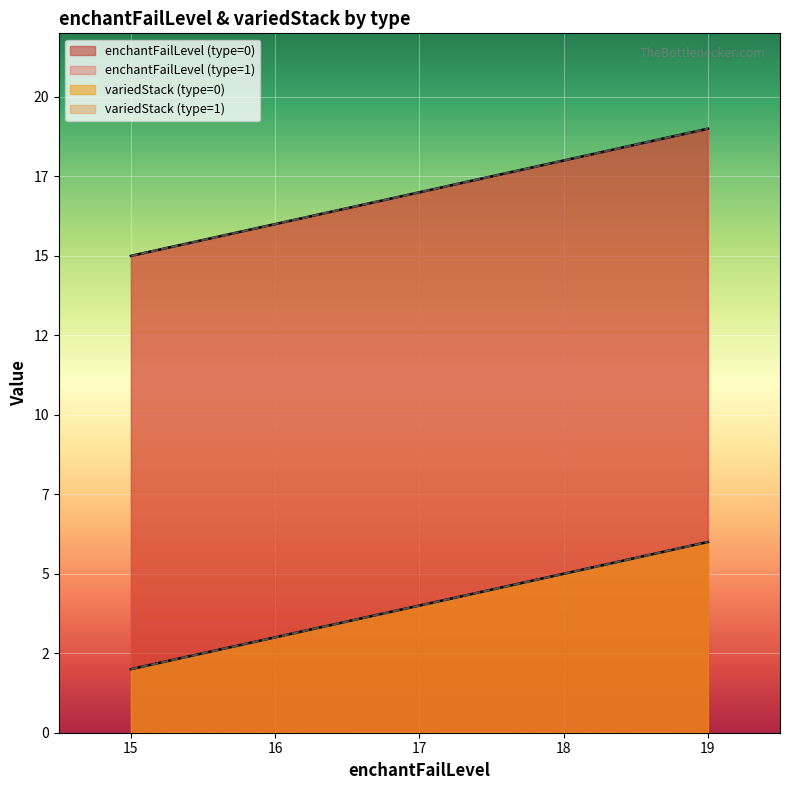

List the labels in order of enchantFailLevel value, largest first.

0-19, 1-19, 0-18, 1-18, 0-17, 1-17, 0-16, 1-16, 0-15, 1-15